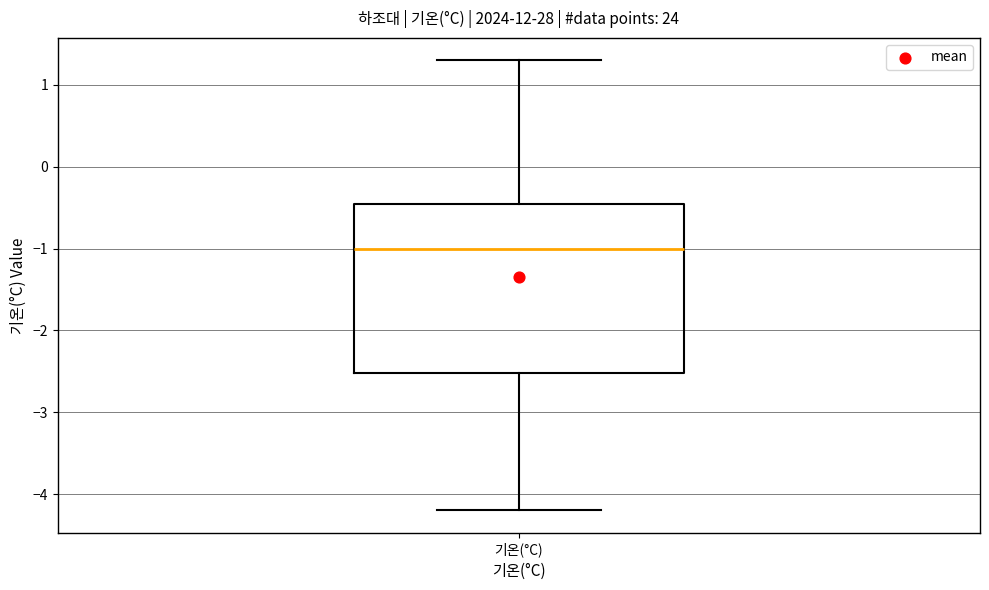

Read this box plot against the y-axis: the position of the median line, the range covered by the box, and the ends of both whiskers. The values are not printed on the chart, so give them approximately, as read against the axis.

median -1.0, box -2.5 to -0.4, whiskers -4.2 to 1.3